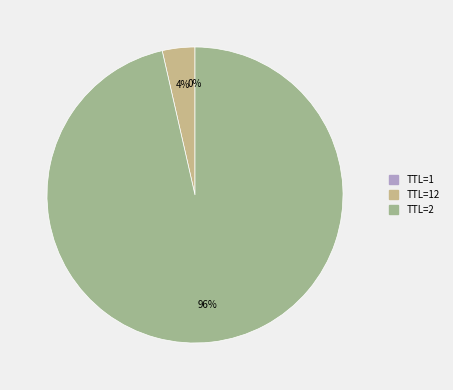

To the nearest percent, what portion does TTL=2 represent?

96%